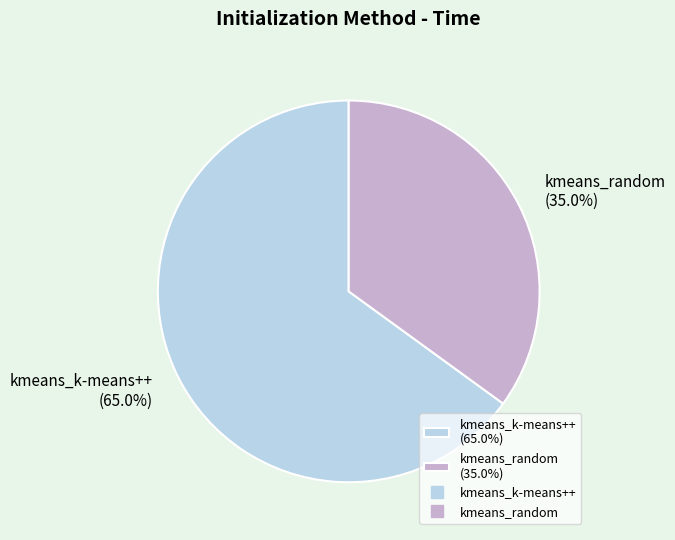

Is the sum of kmeans_random and kmeans_k-means++ greater than half?

Yes